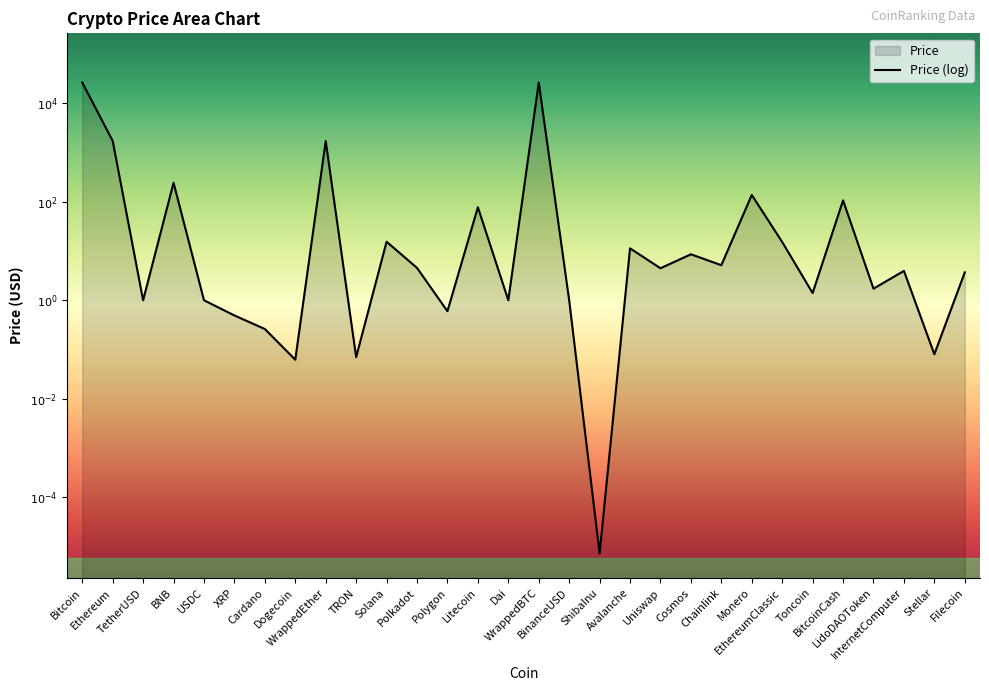

The value at WrappedEther is 5.1. True or false?

False